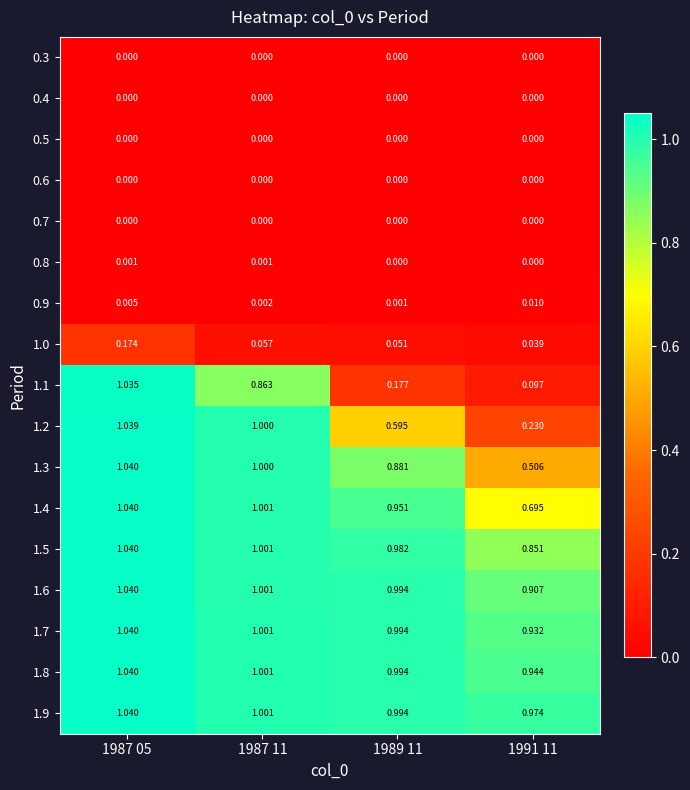

What is the total value across all series at 1989 11?

7.6